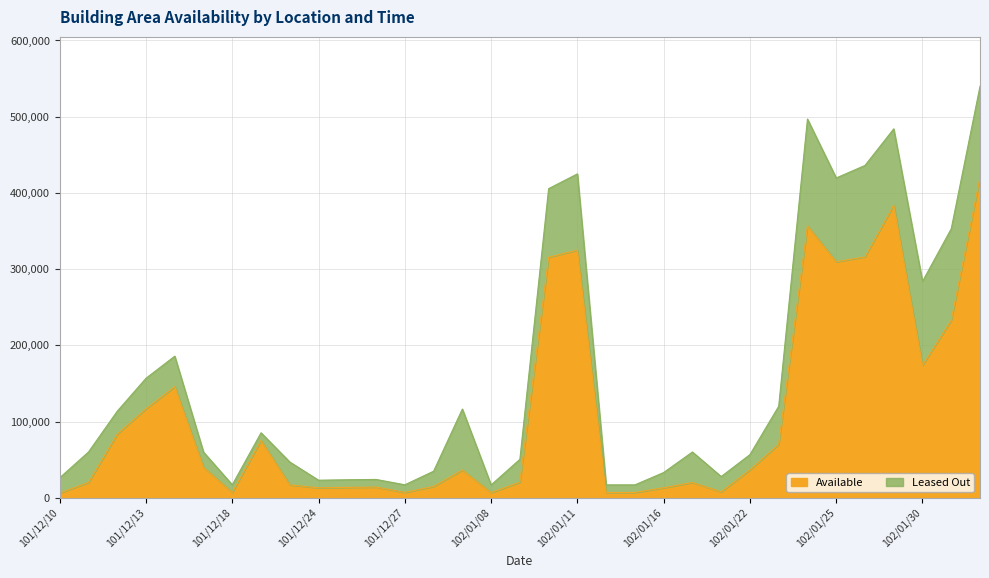

At which category does the chart reach its peak across all series?

102/02/01